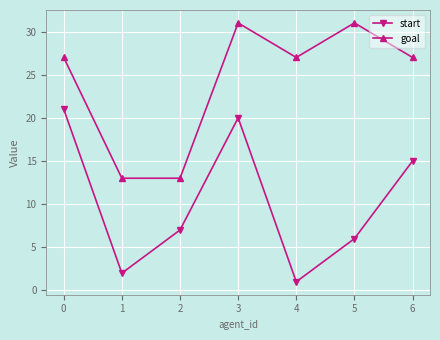

How many categories are shown in the chart?

7